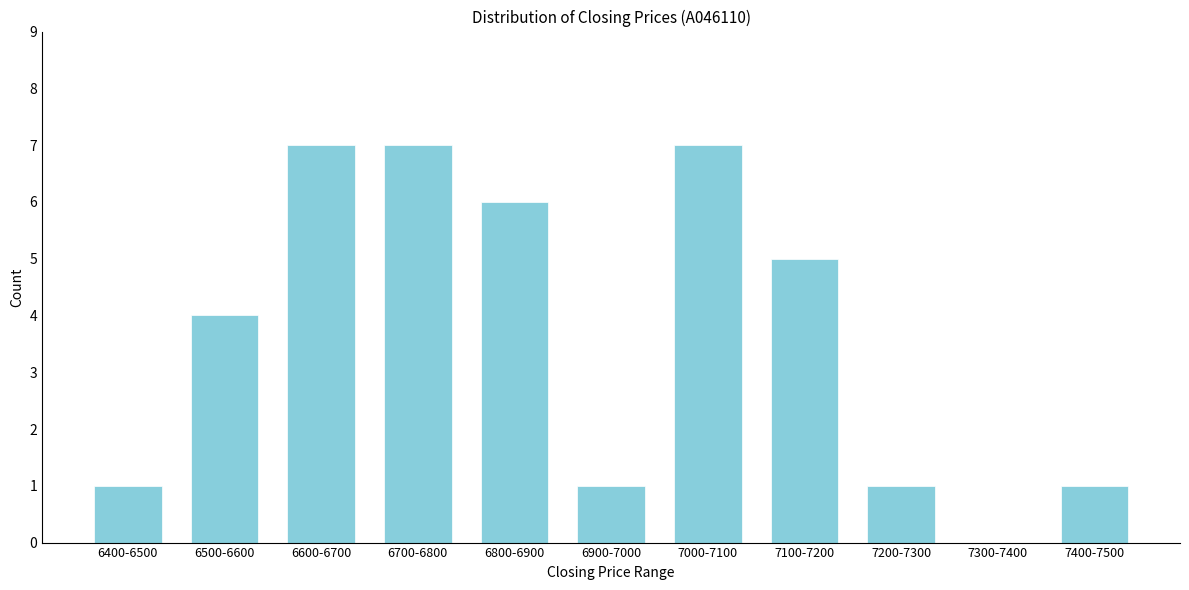

Reading left to right, extract all data points from this chart.

6400-6500=1	6500-6600=4	6600-6700=7	6700-6800=7	6800-6900=6	6900-7000=1	7000-7100=7	7100-7200=5	7200-7300=1	7300-7400=0	7400-7500=1